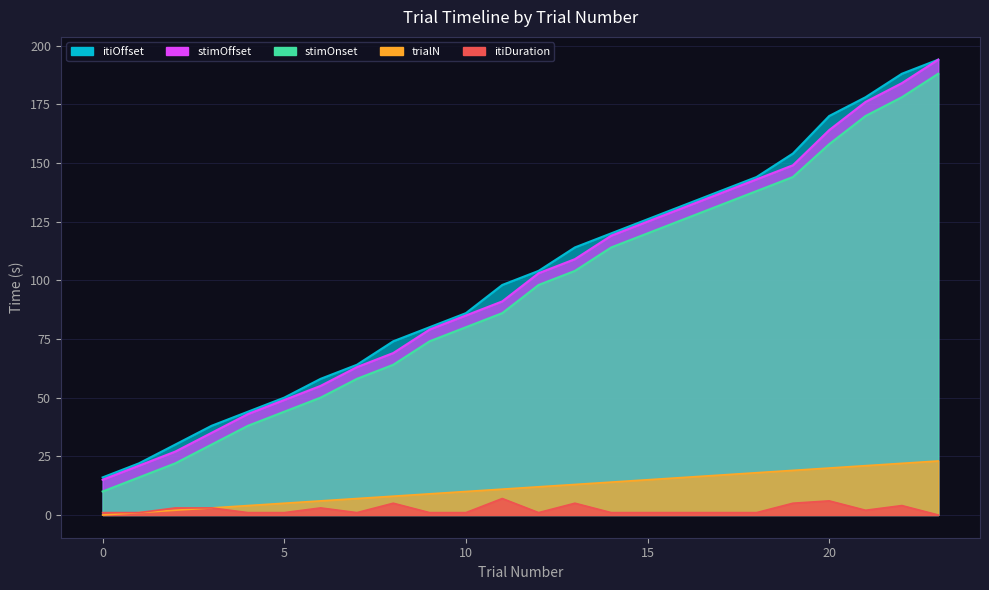

Which series has the largest range (max minus min)?

stimOffset